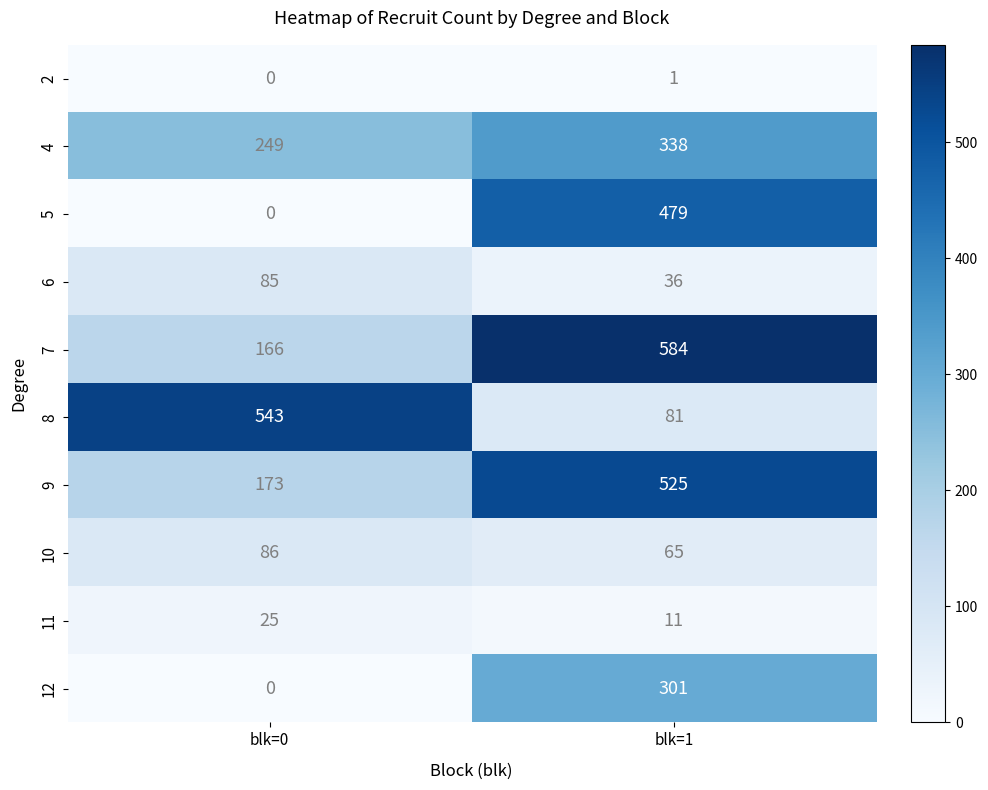

The value of 6 at blk=1 is 52. True or false?

False